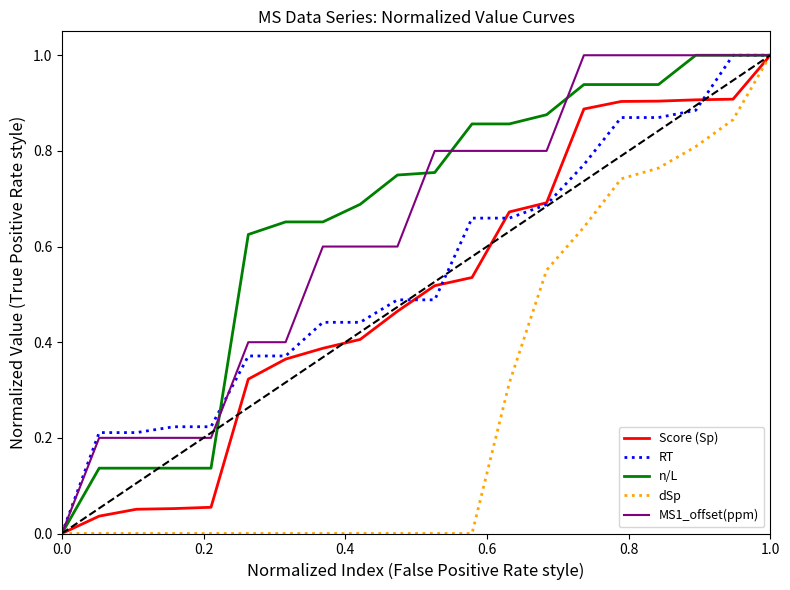

What is the maximum value for Score (Sp)?

1.0